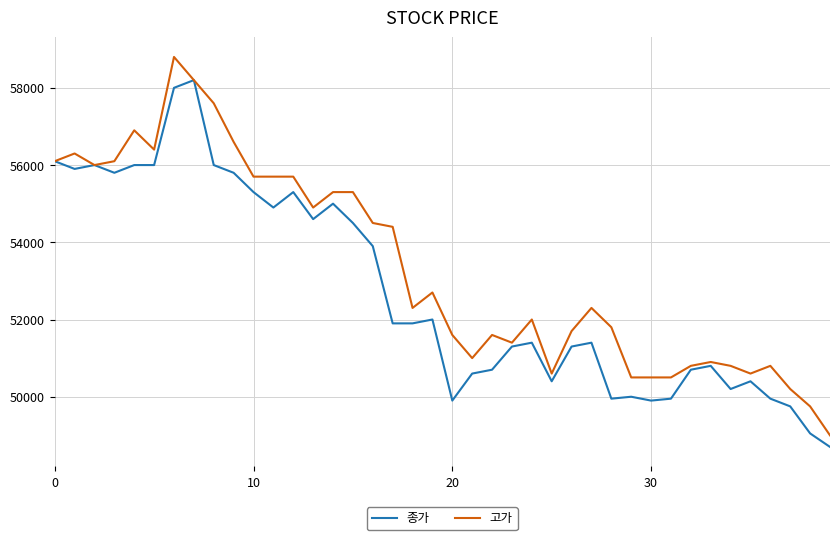

Rank the series by their maximum value, from lowest to highest.

종가, 고가